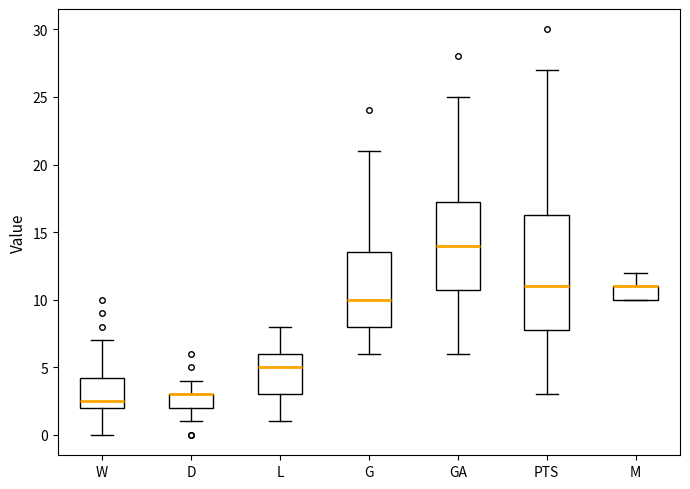

Where is the lower edge of the box for G on the y-axis? The values are not printed on the chart, so give them approximately, as read against the axis.

8.0